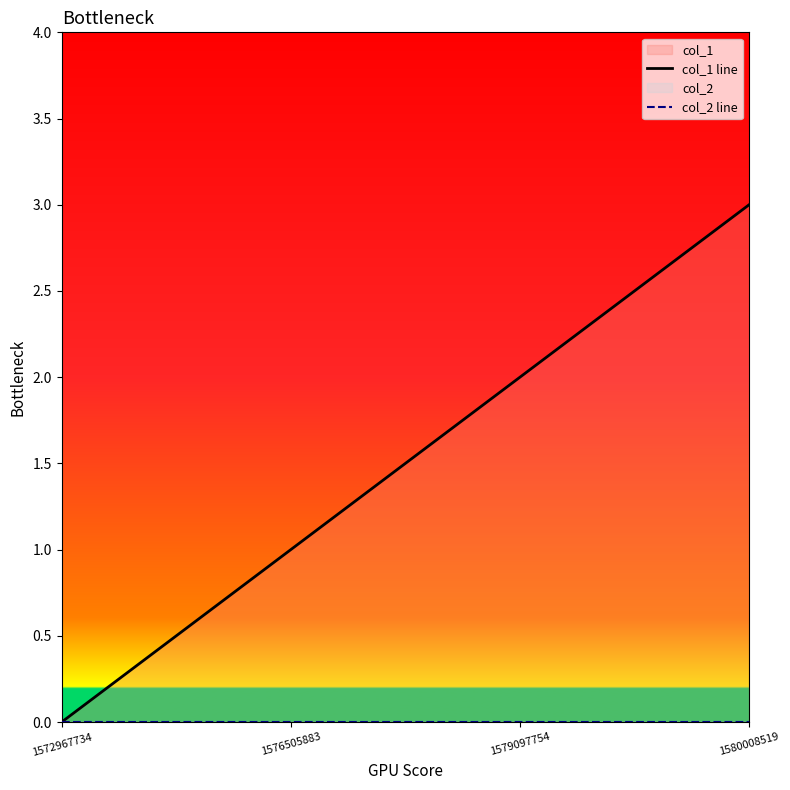

True or false: col_2 line has more than 1 interior local peaks.

False